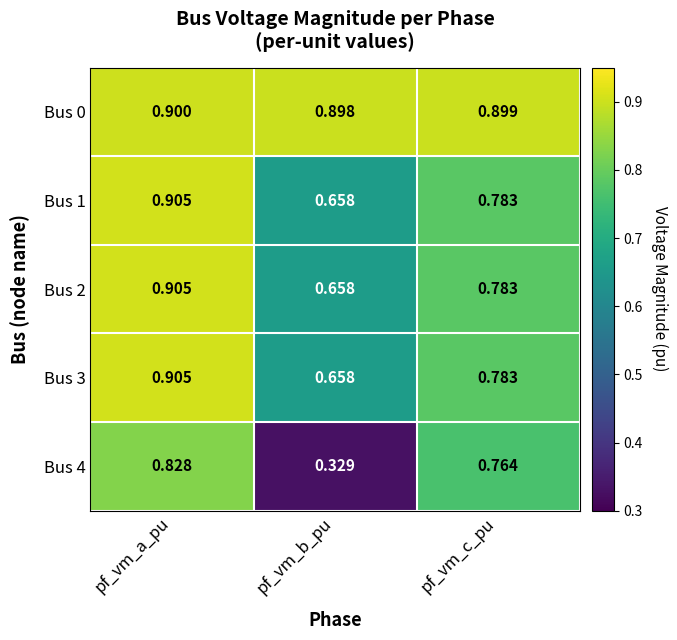

Which label corresponds to the smallest value in the chart?

pf_vm_b_pu